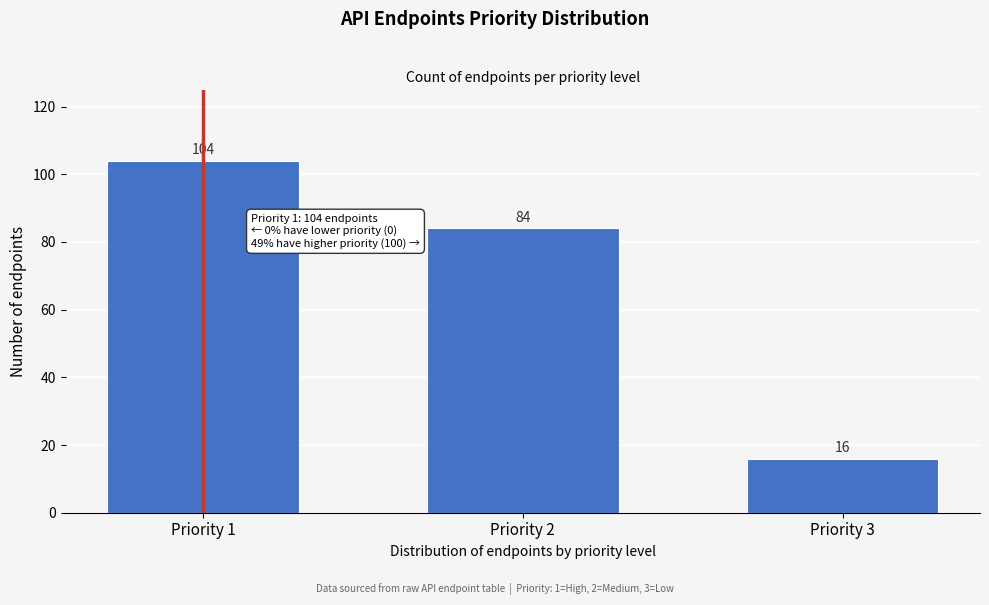

Reading left to right, list all the values displayed in this chart.

104	84	16